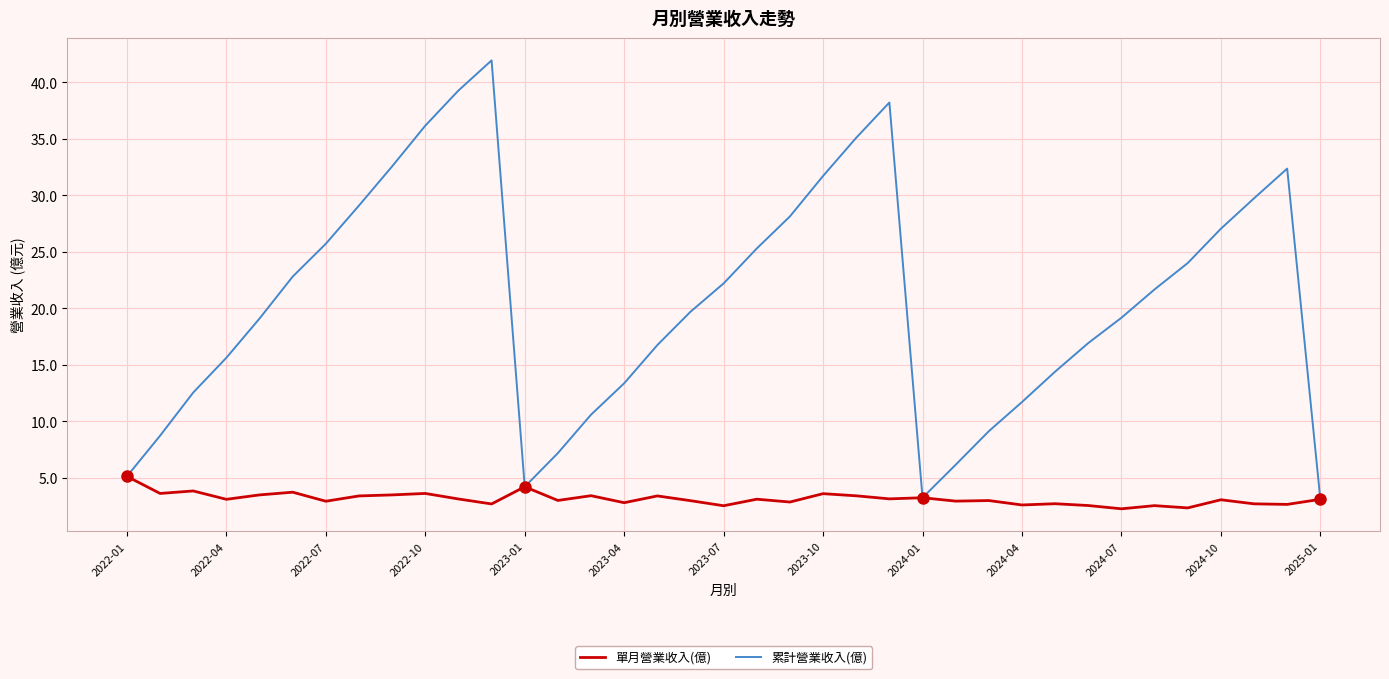

Which series has the largest range (max minus min)?

累計營業收入(億)